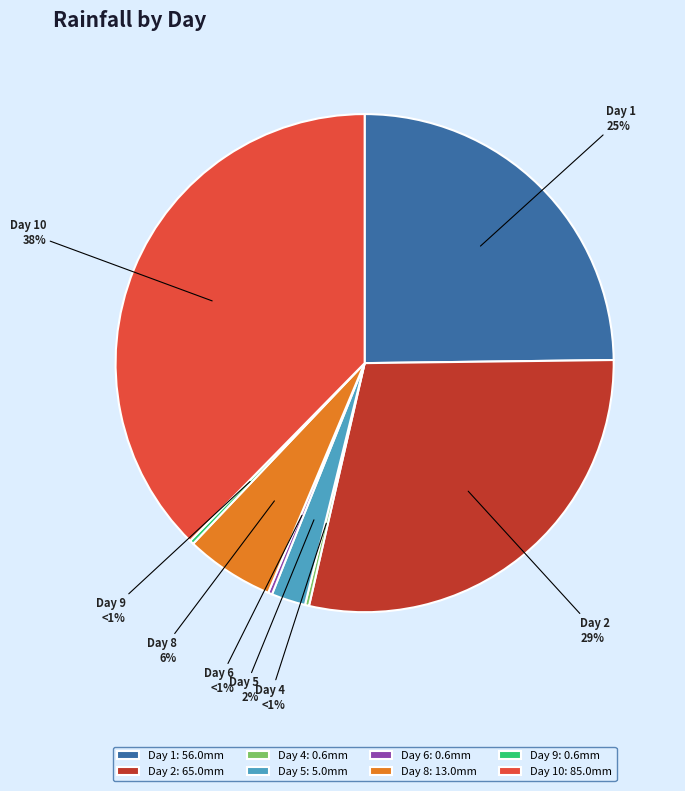

How many slices are in this pie chart?

8